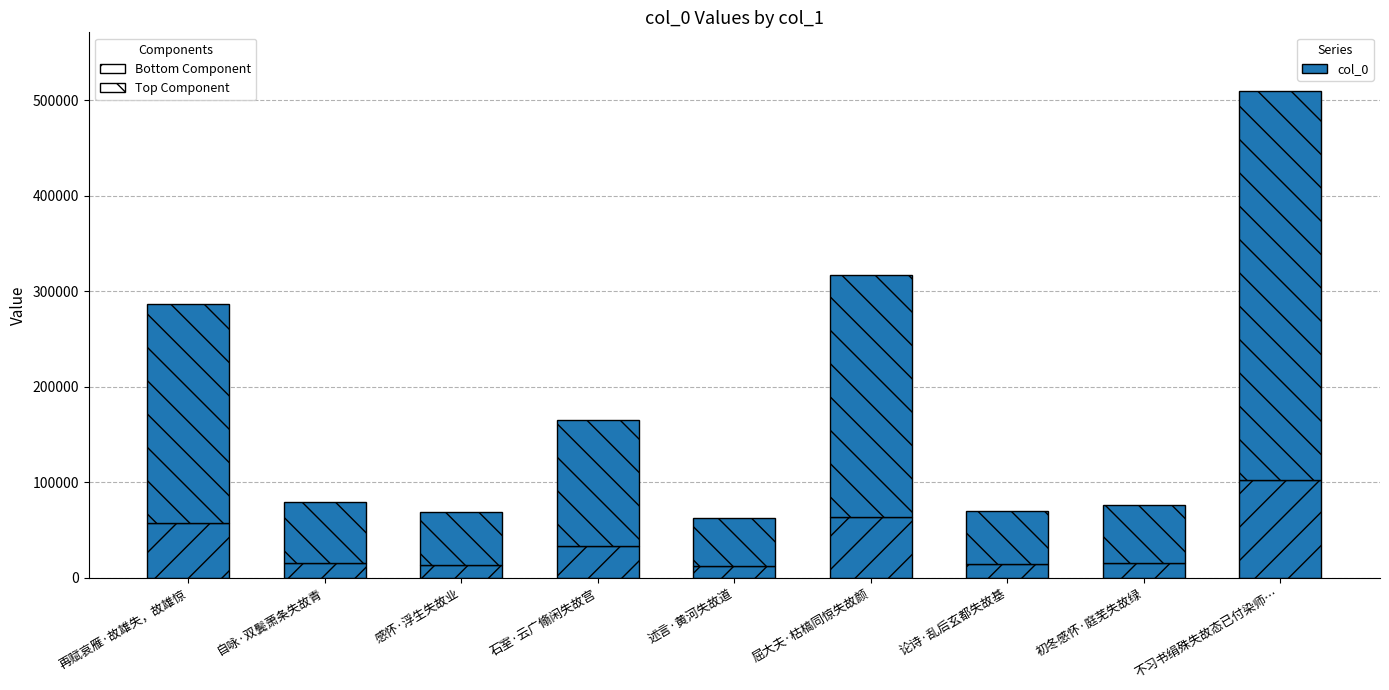

Are the bars grouped side by side (vs. stacked)?

No